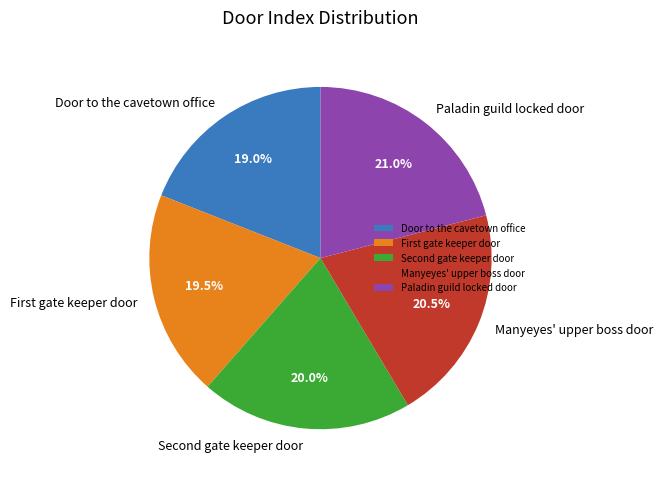

To the nearest percent, what is the average slice percentage?

20%